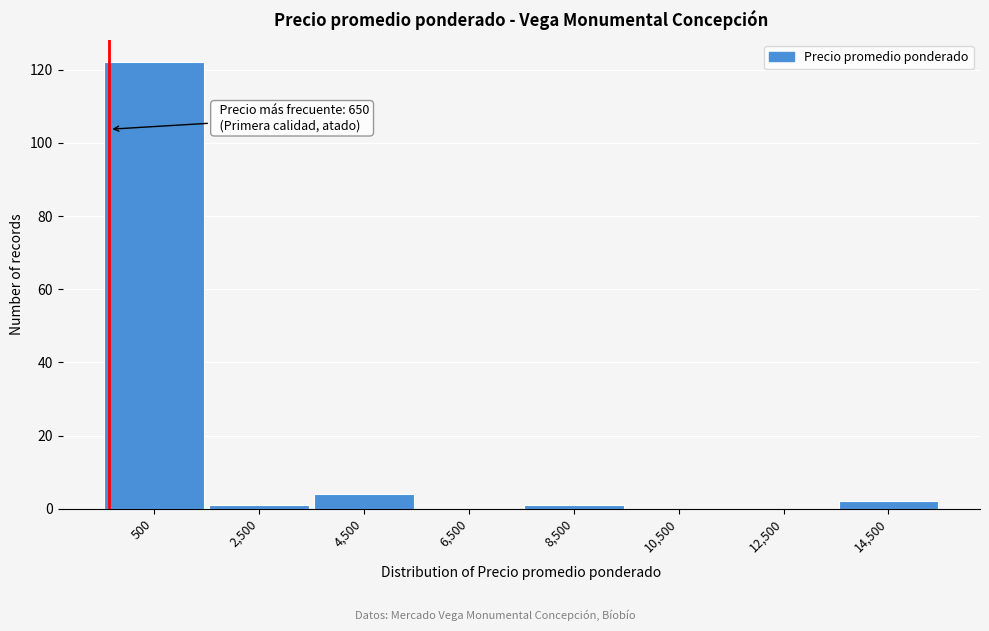

Reading right to left, transcribe all the data shown in this chart.

14,500=2	12,500=0	10,500=0	8,500=1	6,500=0	4,500=4	2,500=1	500=122